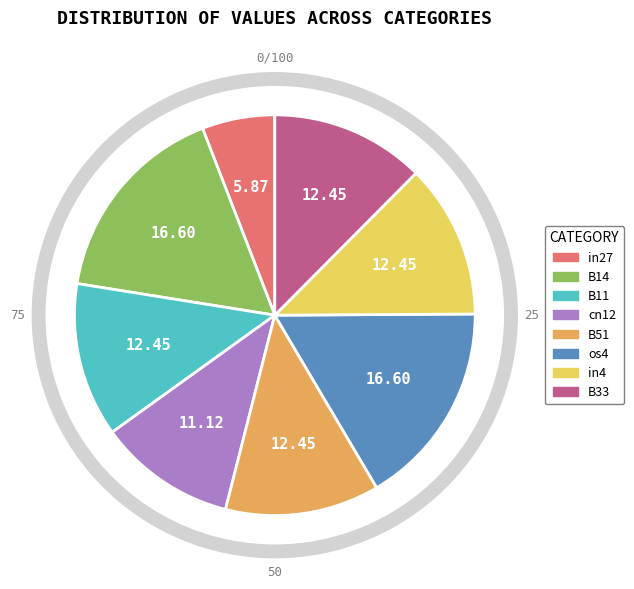

Combined, do B11 and B33 account for over 50%?

No